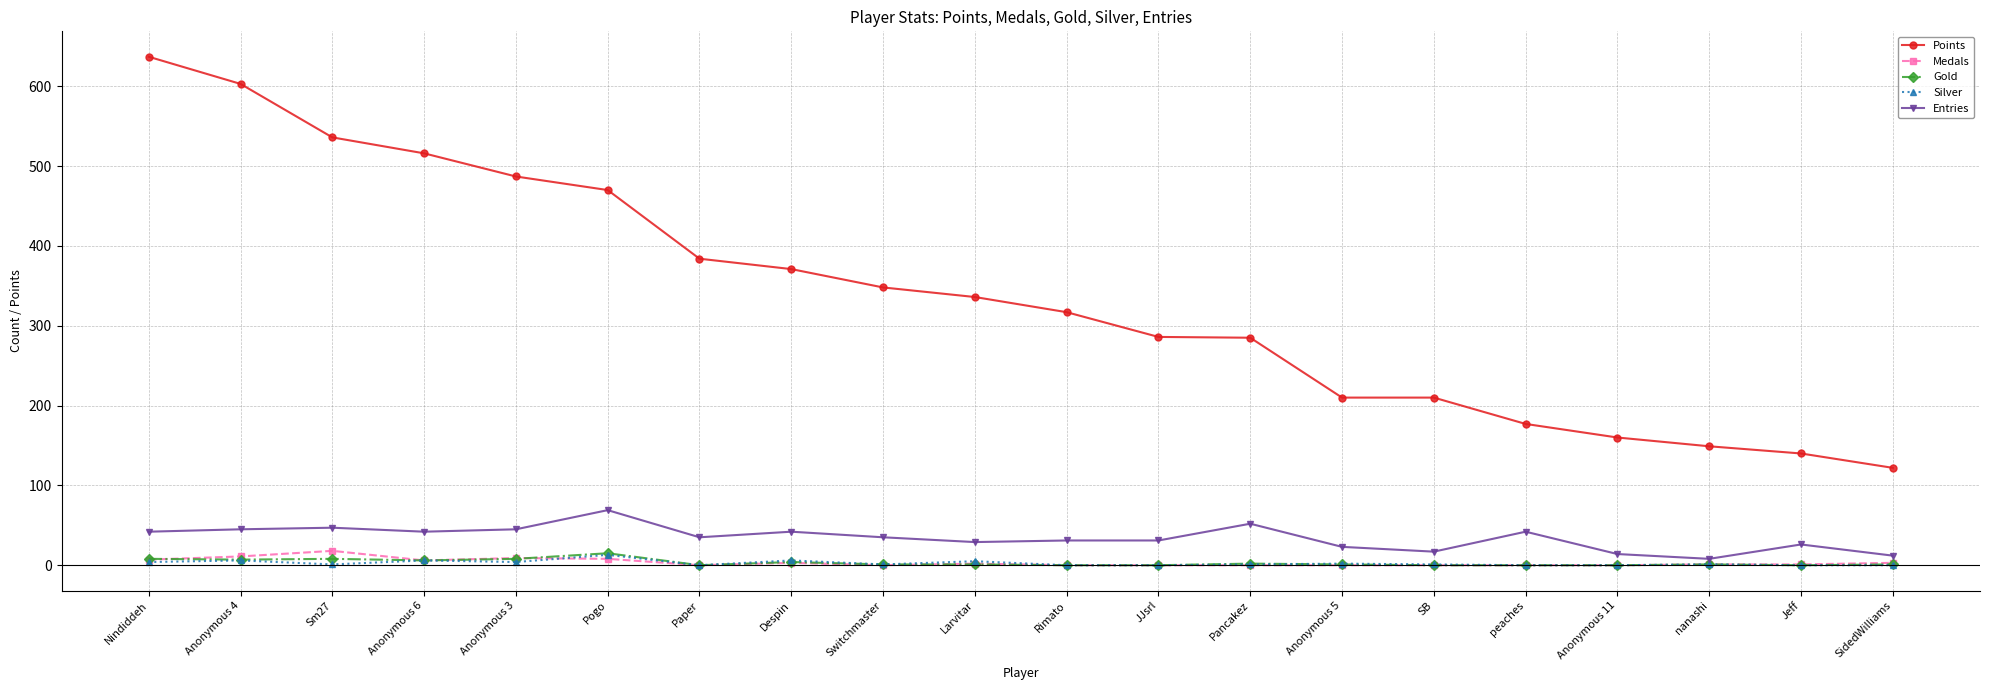

How many values in the Gold series are below 1?

7